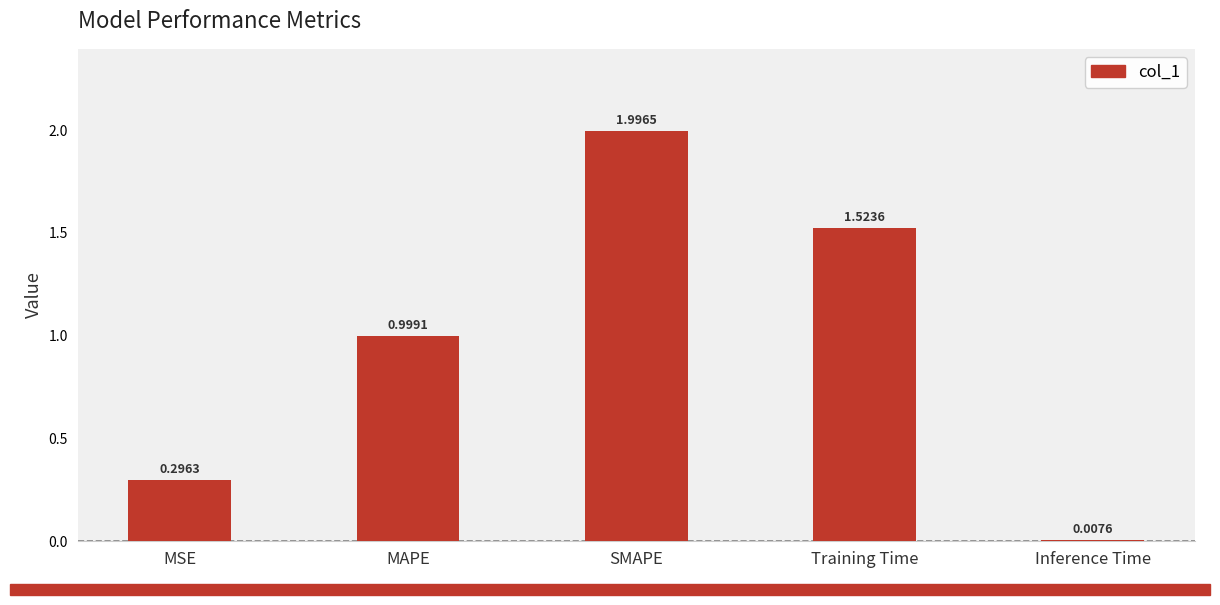

Does the chart contain stacked bars?

No